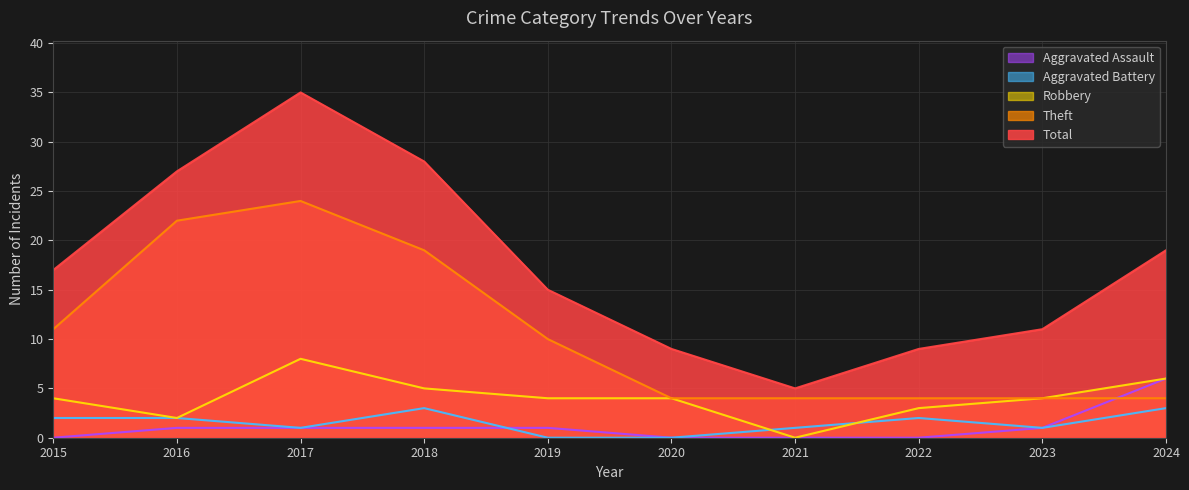

True or false: Total and Aggravated Battery cross at least once.

False